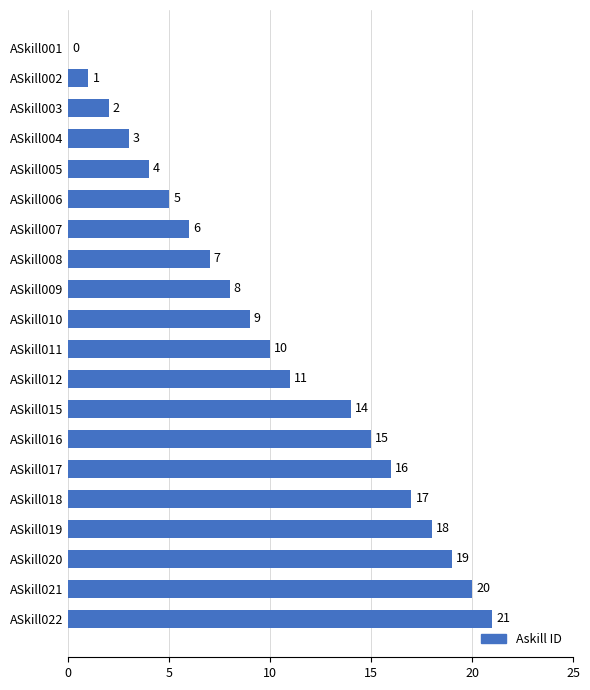

Reading top to bottom, what are all the values shown in this chart?

ASkill001=0	ASkill002=1	ASkill003=2	ASkill004=3	ASkill005=4	ASkill006=5	ASkill007=6	ASkill008=7	ASkill009=8	ASkill010=9	ASkill011=10	ASkill012=11	ASkill015=14	ASkill016=15	ASkill017=16	ASkill018=17	ASkill019=18	ASkill020=19	ASkill021=20	ASkill022=21